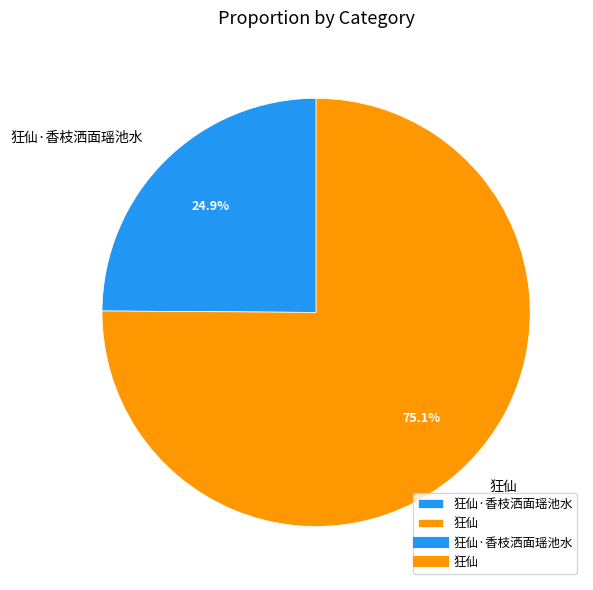

Which category has the smallest portion of the pie?

狂仙·香枝洒面瑶池水